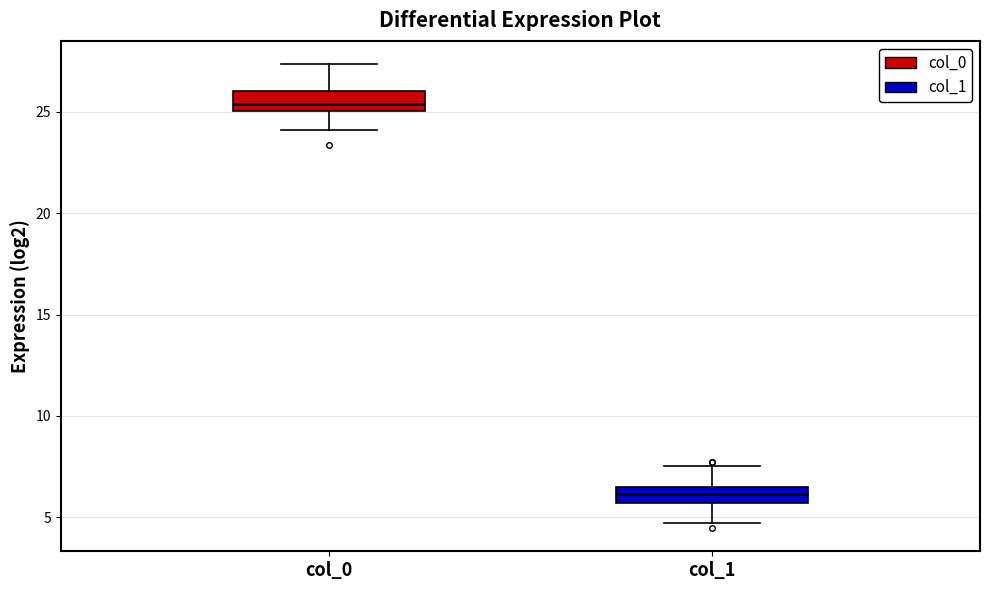

Reading left to right, read every box against the y-axis: the position of its median line, the range the box covers, and the ends of its whiskers. The values are not printed on the chart, so give them approximately, as read against the axis.

col_0: median 25.5, box 25.0 to 26.0, whiskers 24.0 to 27.5
col_1: median 6.0, box 5.5 to 6.5, whiskers 4.5 to 7.5